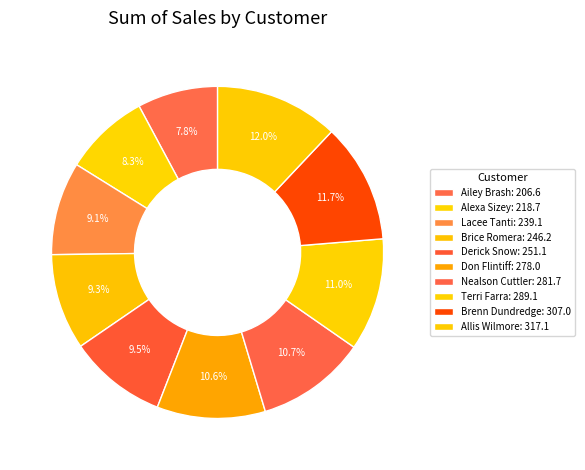

How many slices are in this pie chart?

10